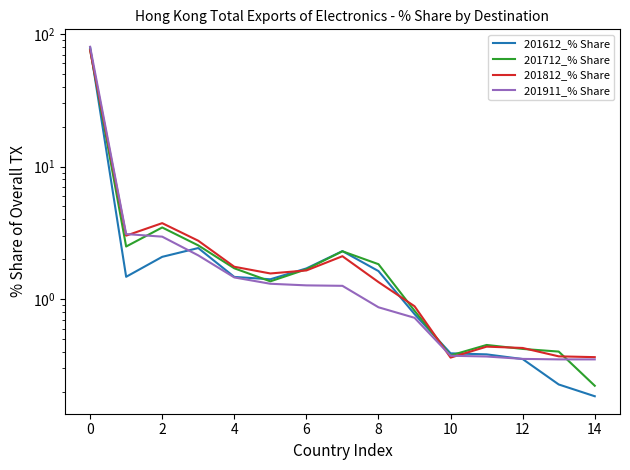

How many lines are shown in the chart?

4